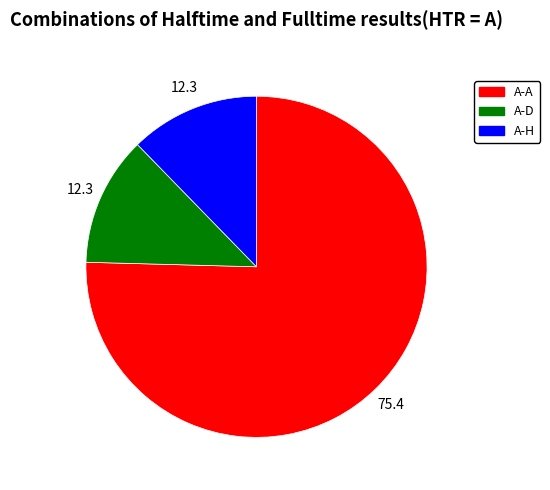

Combined, do A-D and A-A account for over 50%?

Yes